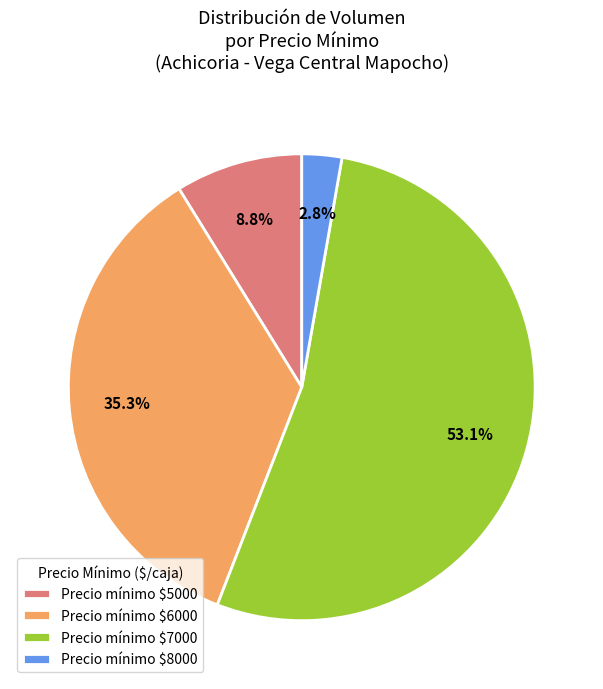

Which category accounts for the majority?

Precio mínimo $7000